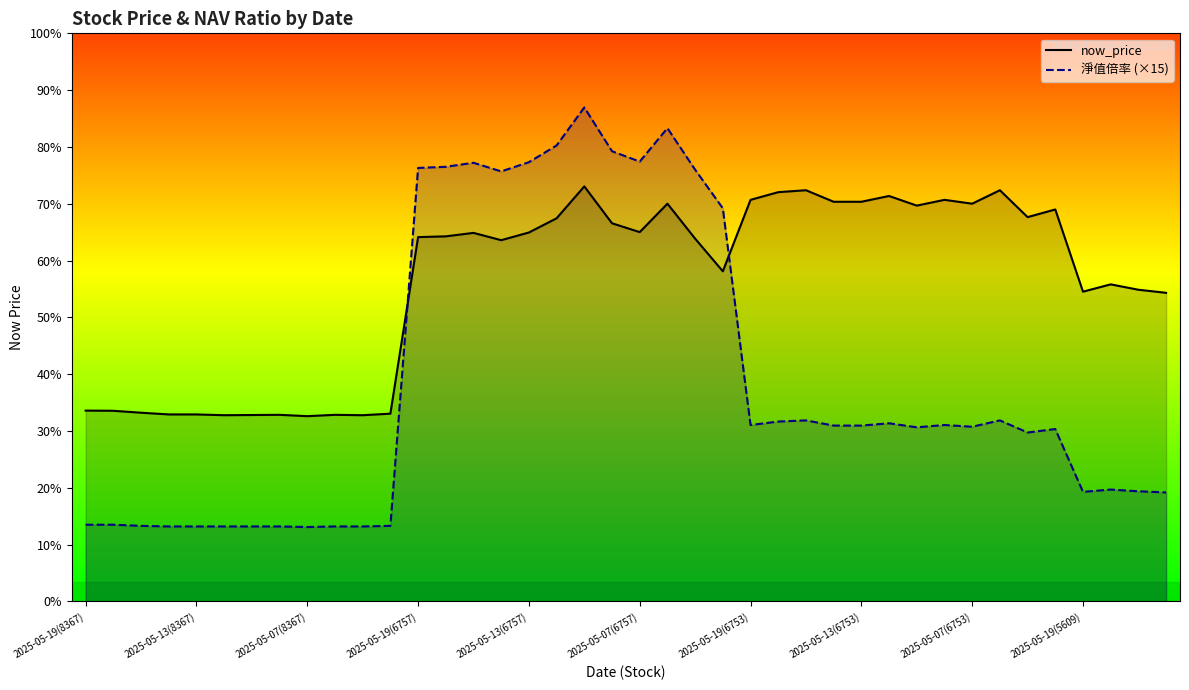

Reading left to right, transcribe all the data shown in this chart.

now_price: 49.6	49.6	49.1	48.6	48.6	48.5	48.5	48.5	48.2	48.5	48.5	48.9	94.8	95.0	95.9	94.0	96.0	99.7	108.0	98.4	96.1	103.5	94.4	85.9	104.5	106.5	107.0	104.0	104.0	105.5	103.0	104.5	103.5	107.0	100.0	102.0	80.6	82.5	81.1	80.3
淨值倍率 (×15): 20.0	20.0	19.7	19.5	19.5	19.5	19.5	19.5	19.4	19.5	19.5	19.7	112.8	113.1	114.2	111.9	114.3	118.7	128.6	117.1	114.5	123.2	112.4	102.3	45.9	46.8	47.1	45.8	45.8	46.3	45.3	45.9	45.4	47.1	44.0	44.9	28.5	29.1	28.6	28.3